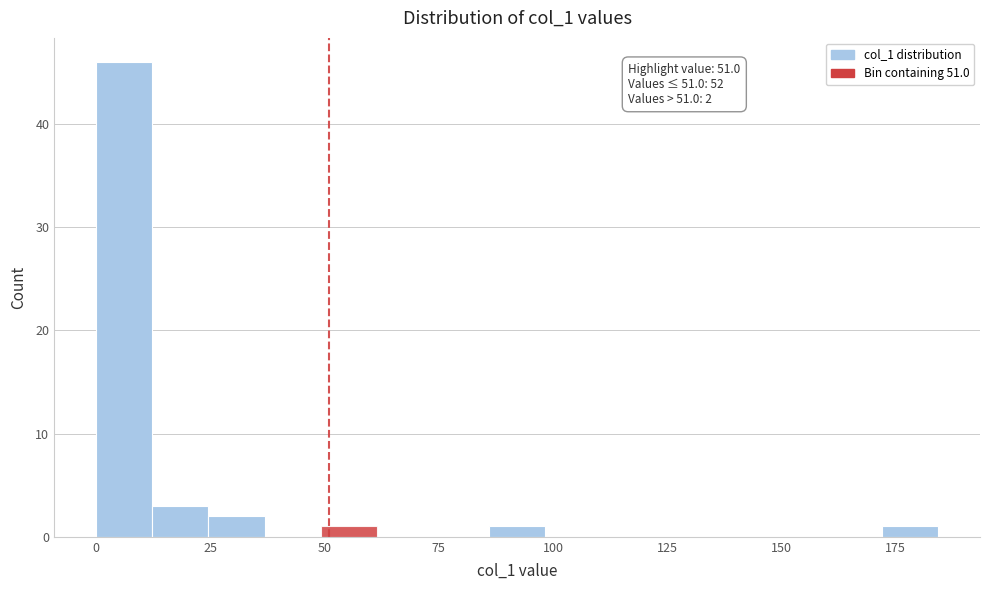

Read against the x-axis, roughly where is the centre of the tallest bar?

5